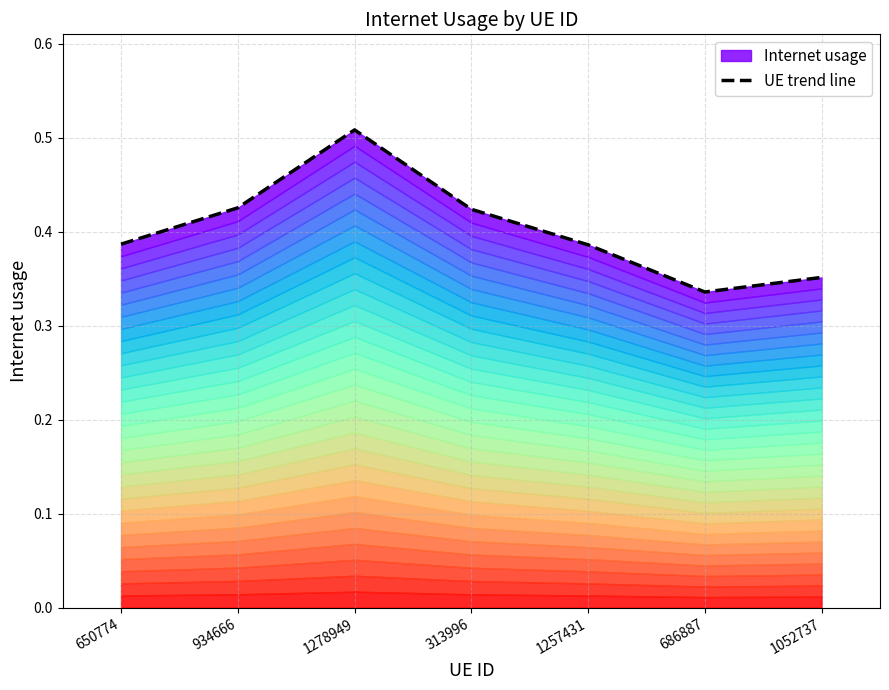

What is the label of the 2nd point from the right?

686887